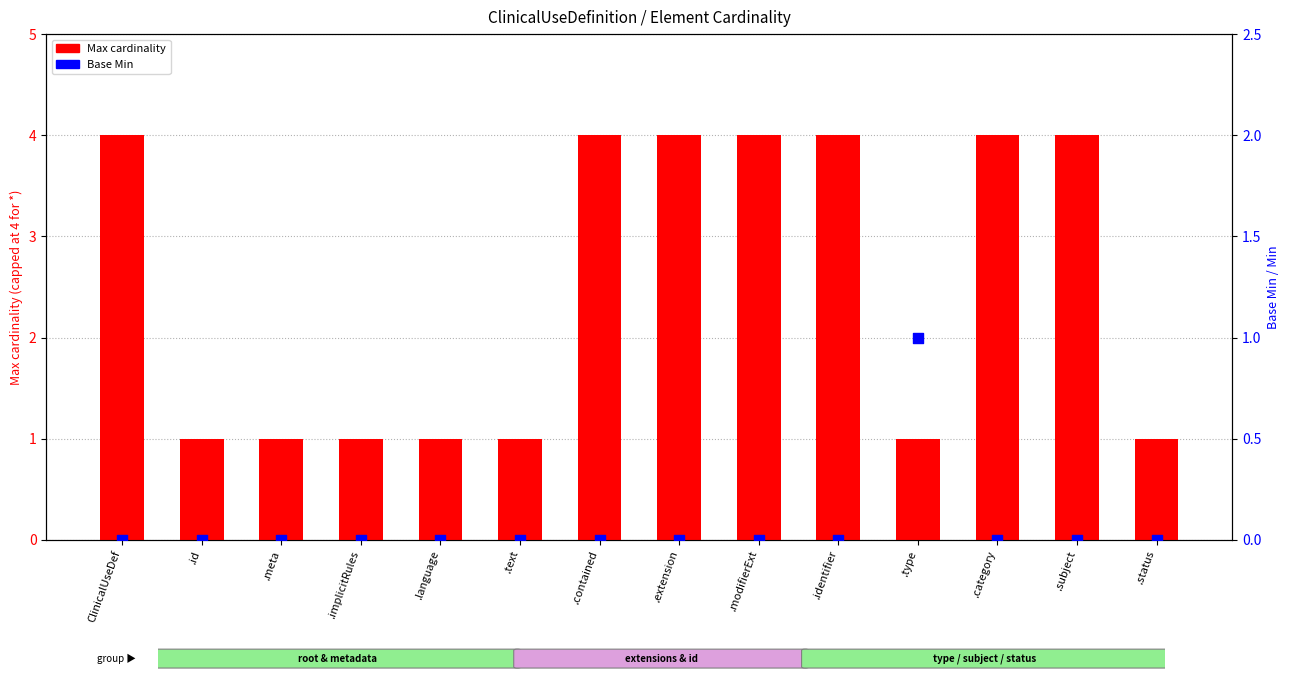

Which series reaches the minimum Y coordinate?

Base Min